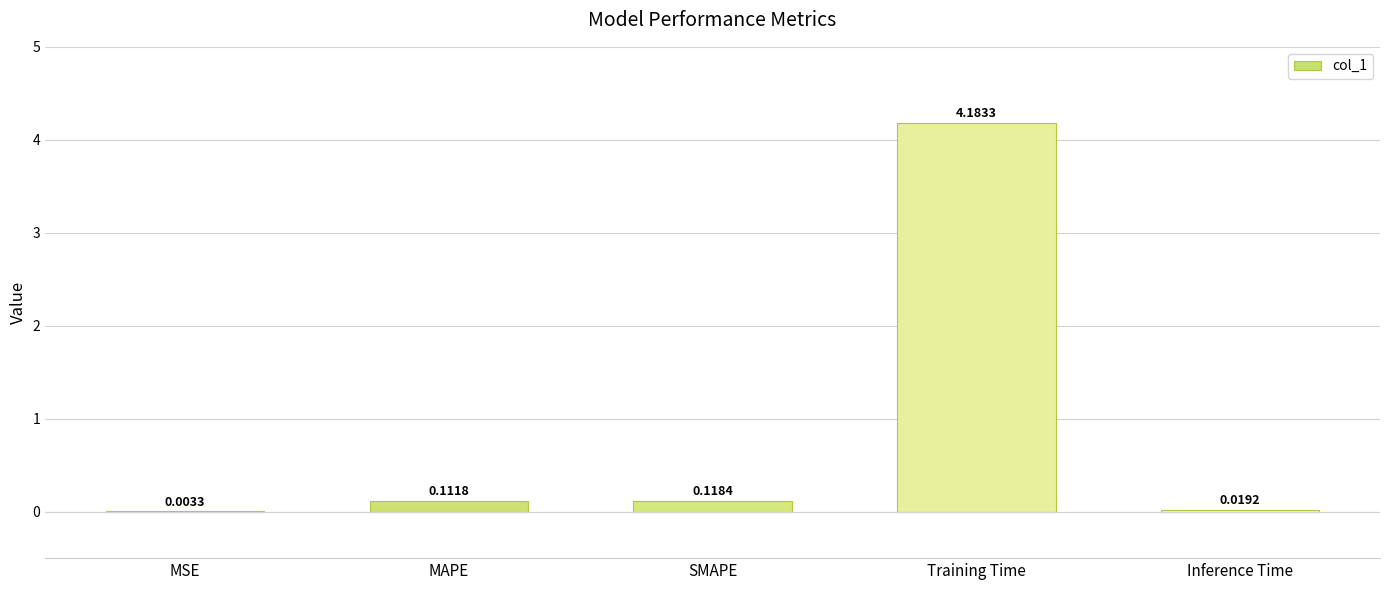

What is the sum of all values?

4.4